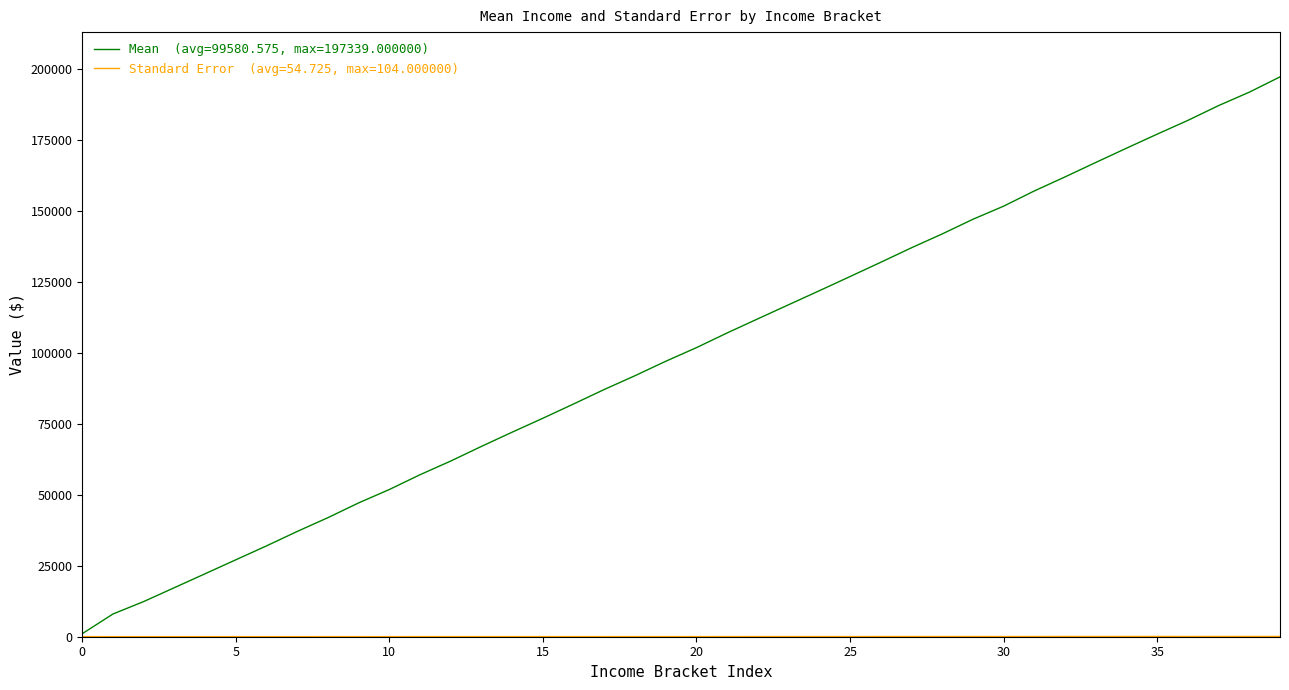

Is this an area chart (filled region under the line)?

No